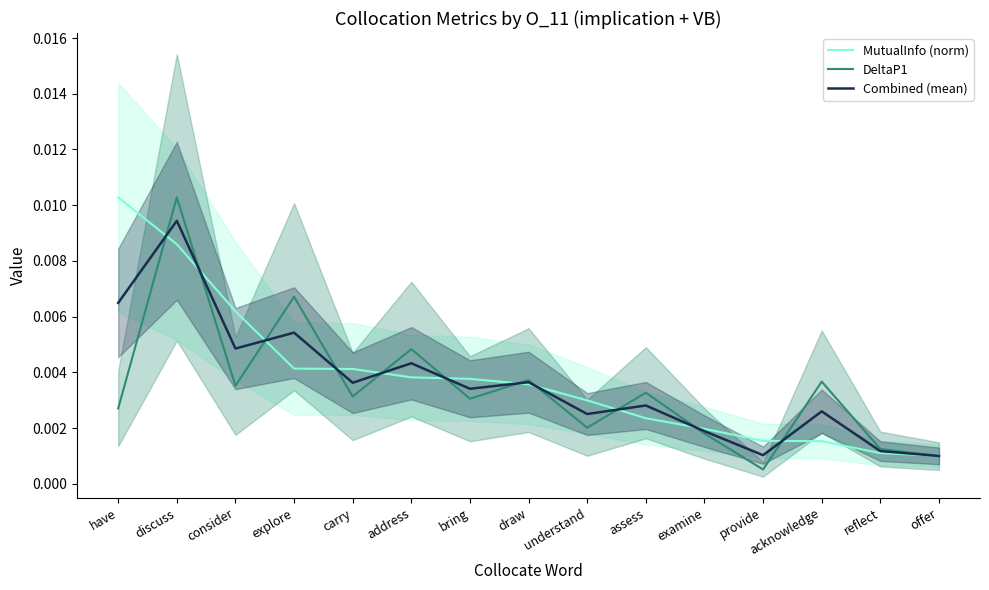

List the series in order of their overall mean, lowest first.

DeltaP1, Combined (mean), MutualInfo (norm)